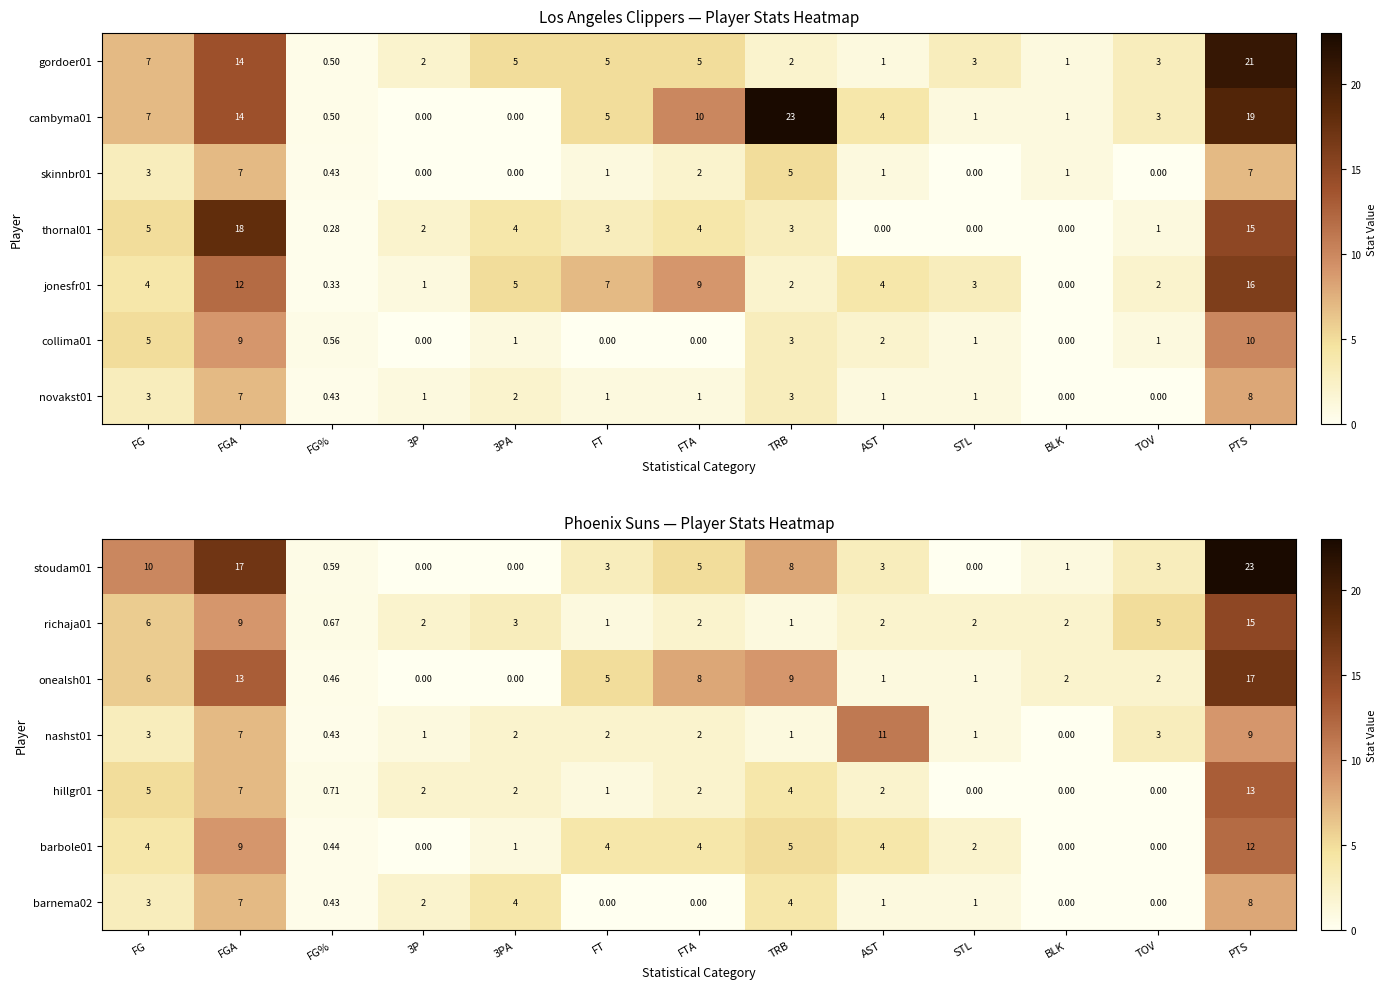

Where is hillgr01 nearest to the value 6?

FG